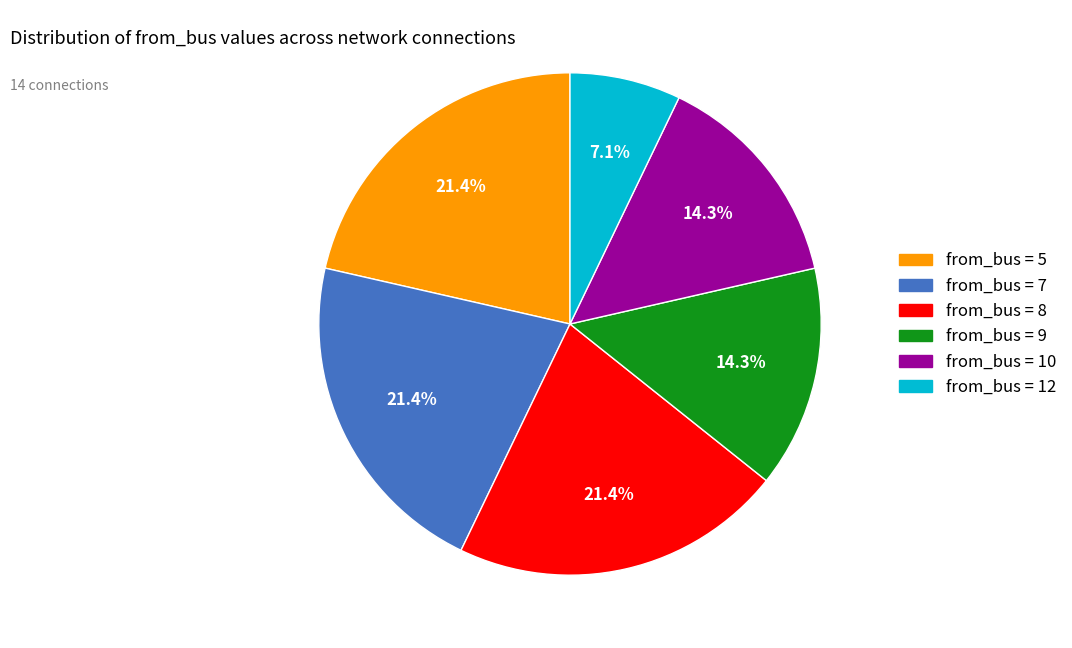

Count the number of slices in the pie.

6